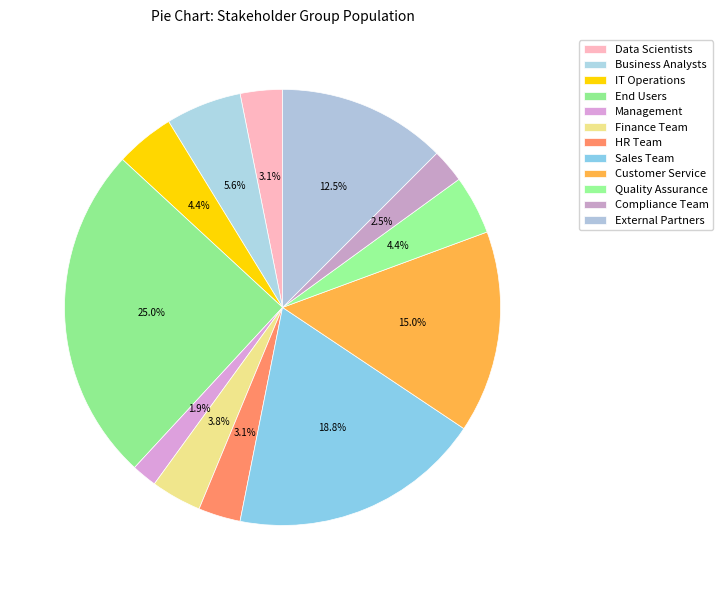

Does any single category account for the majority?

No